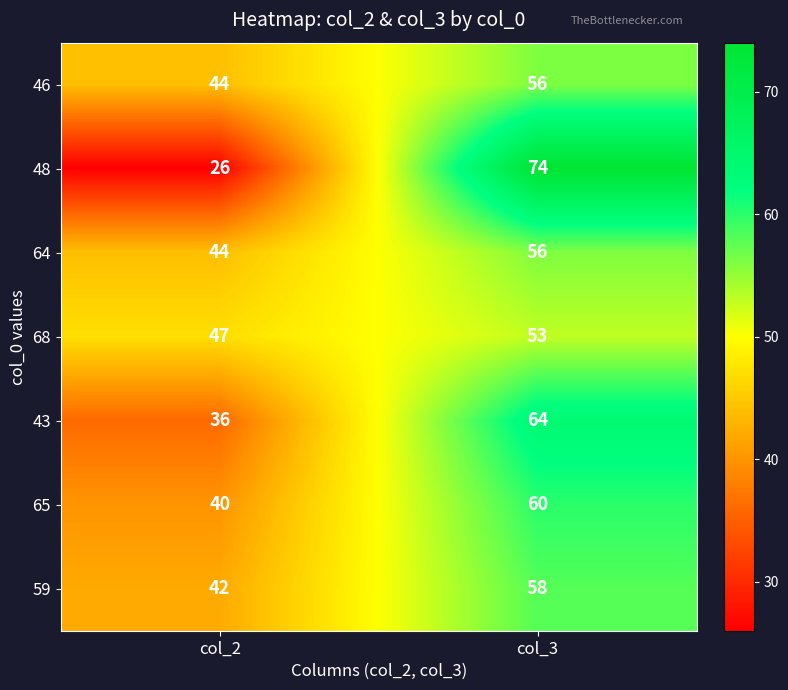

Count the number of categories in the chart.

2